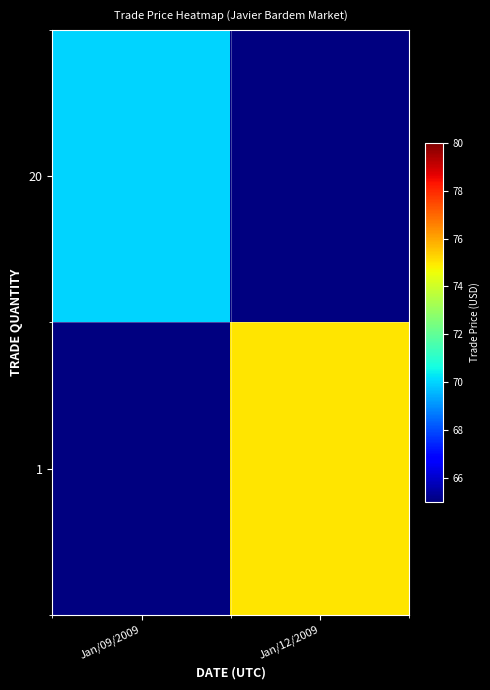

List the series in order of their peak value, lowest first.

20, 1